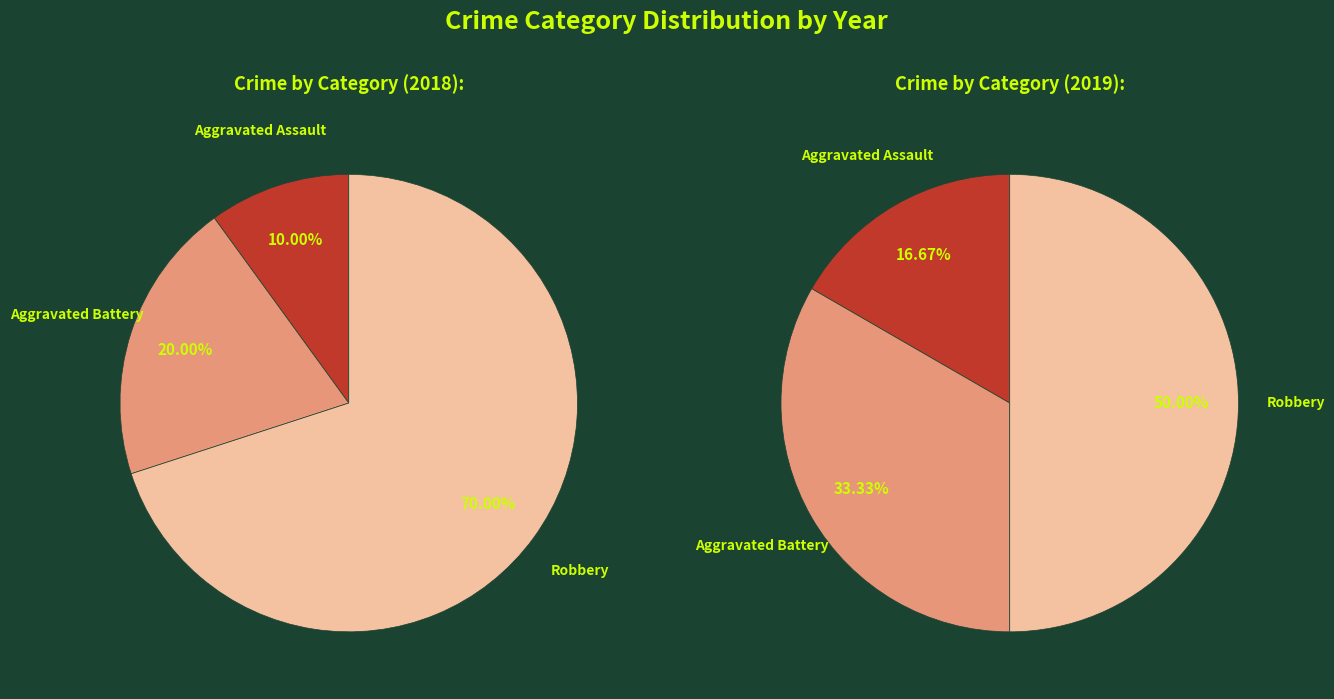

How many slices are in this pie chart?

6